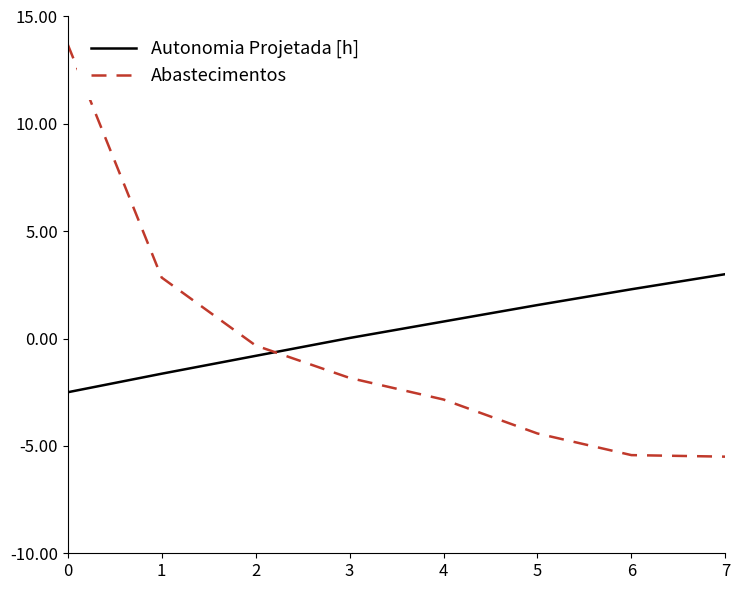

Is it true that Autonomia Projetada [h] equals 0.3 at 5?

False